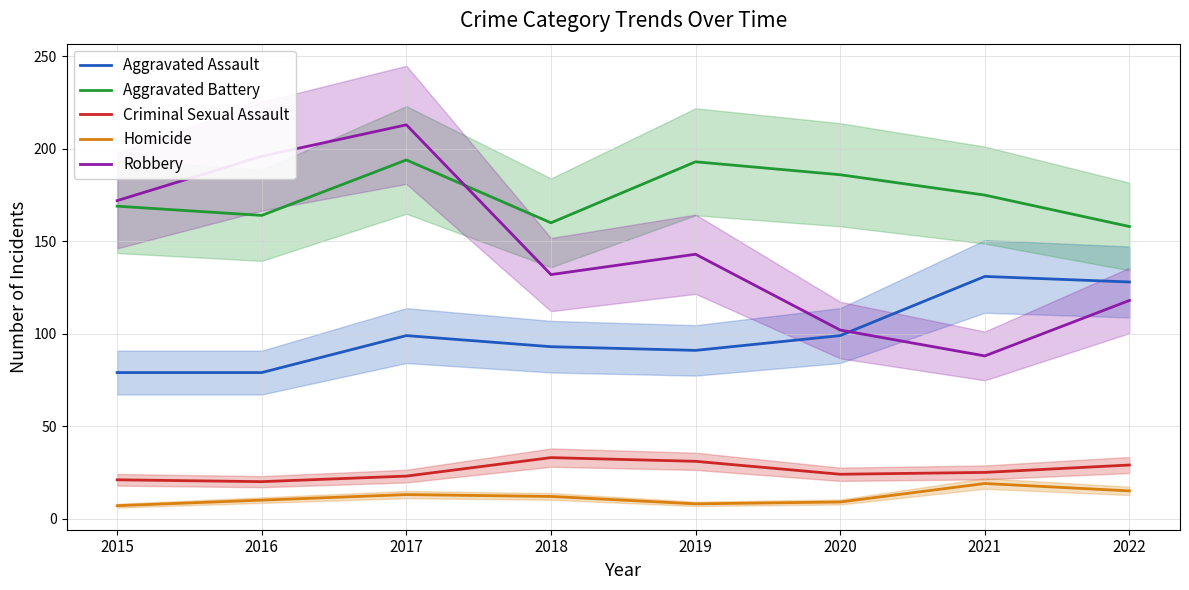

Rank the series at 2020 from lowest to highest value.

Homicide, Criminal Sexual Assault, Aggravated Assault, Robbery, Aggravated Battery